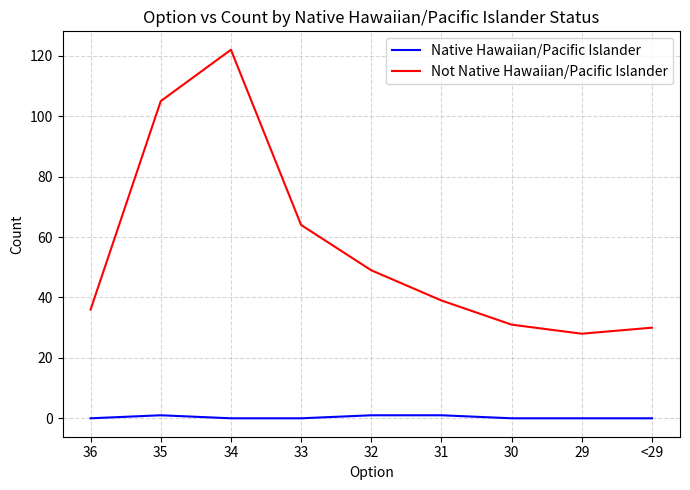

Does the chart display data point markers on the line(s)?

No